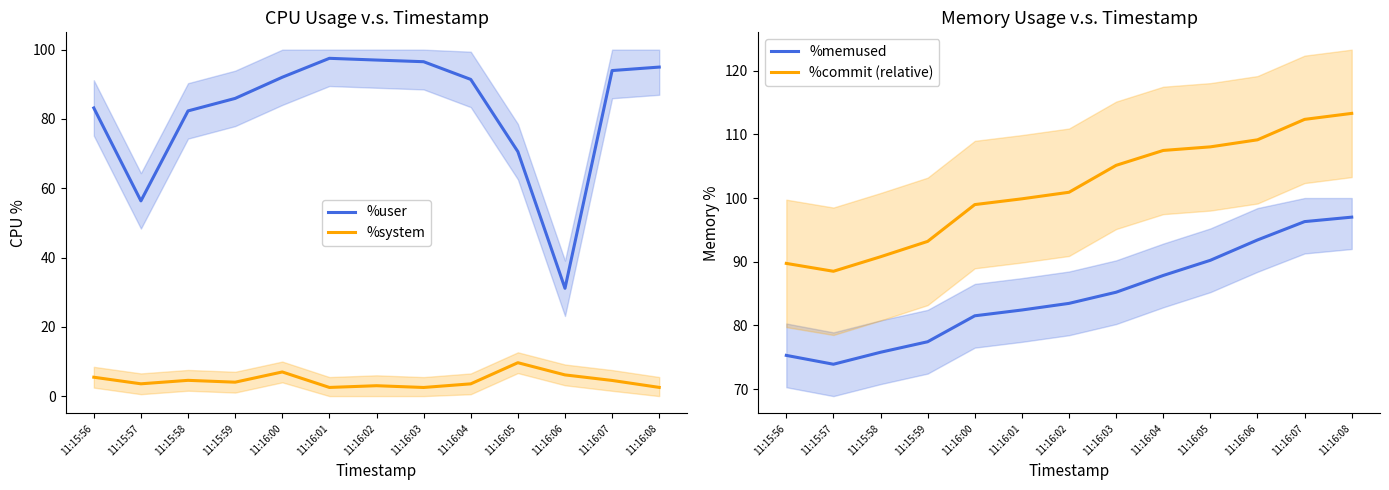

True or false: %commit (relative) has more than 2 interior local peaks.

False